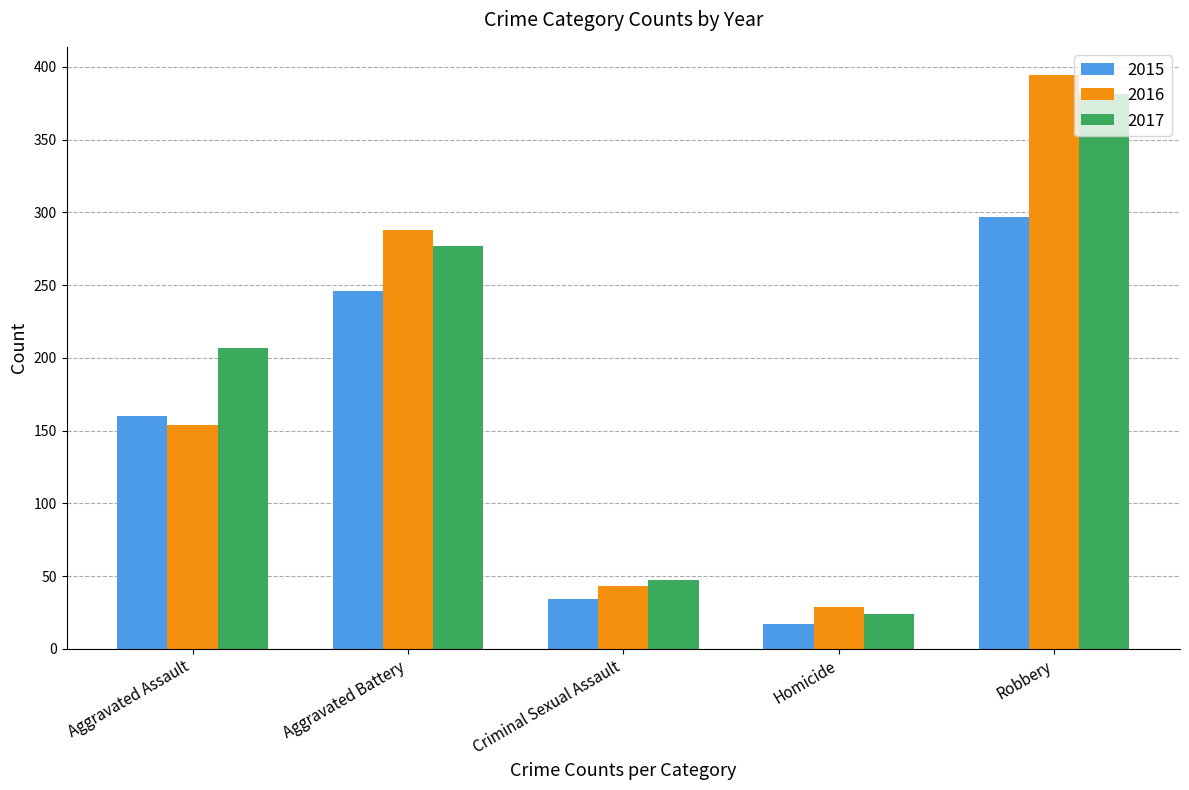

What is the spread (max minus min) of values at Homicide?

12